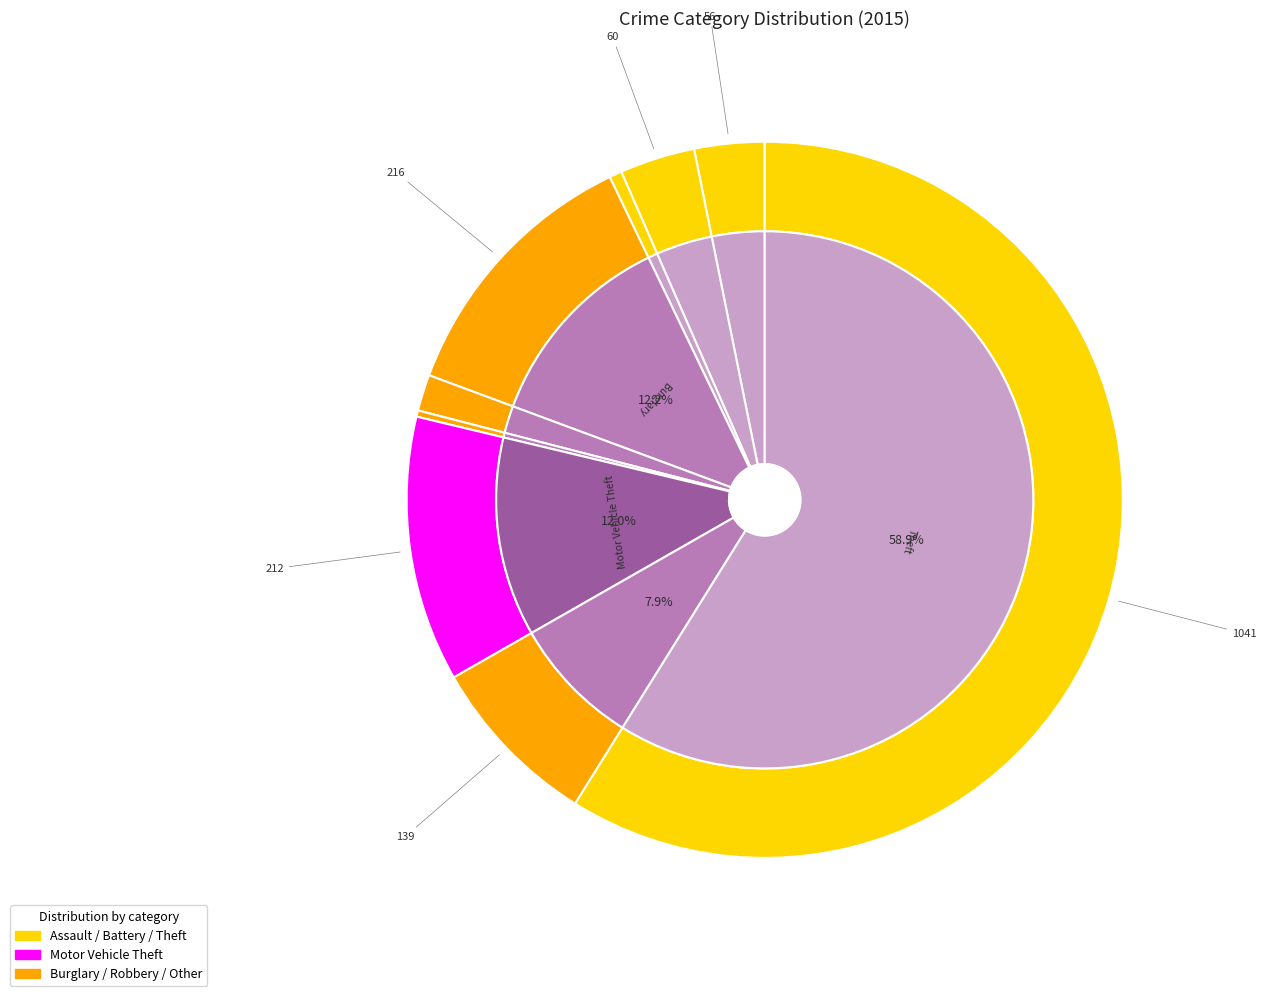

To the nearest percent, what portion does Theft represent?

59%